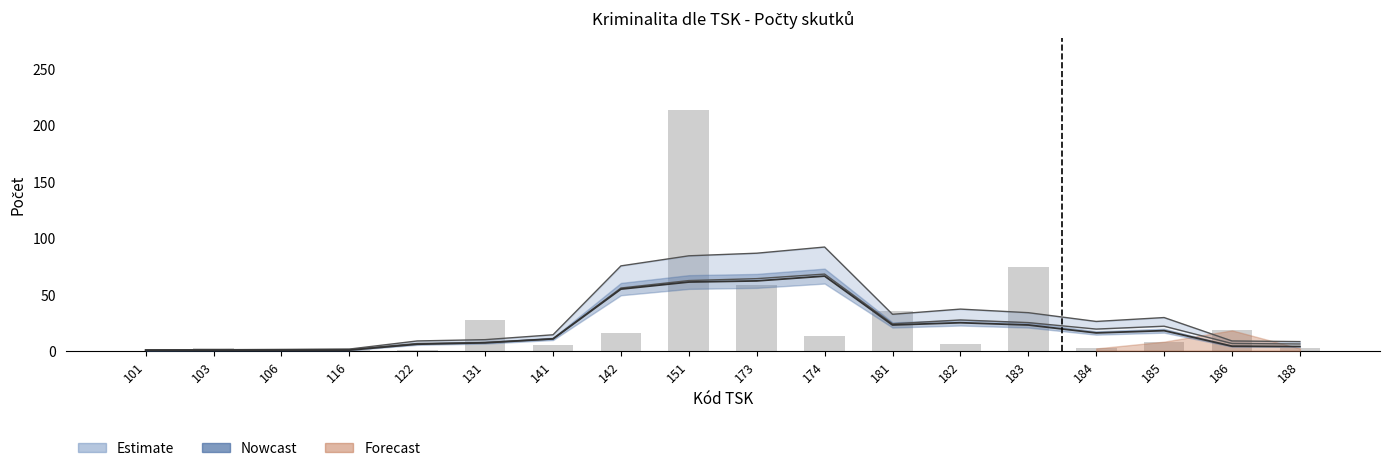

What is the difference between the second highest and minimum values in the Nowcast series?

61.2